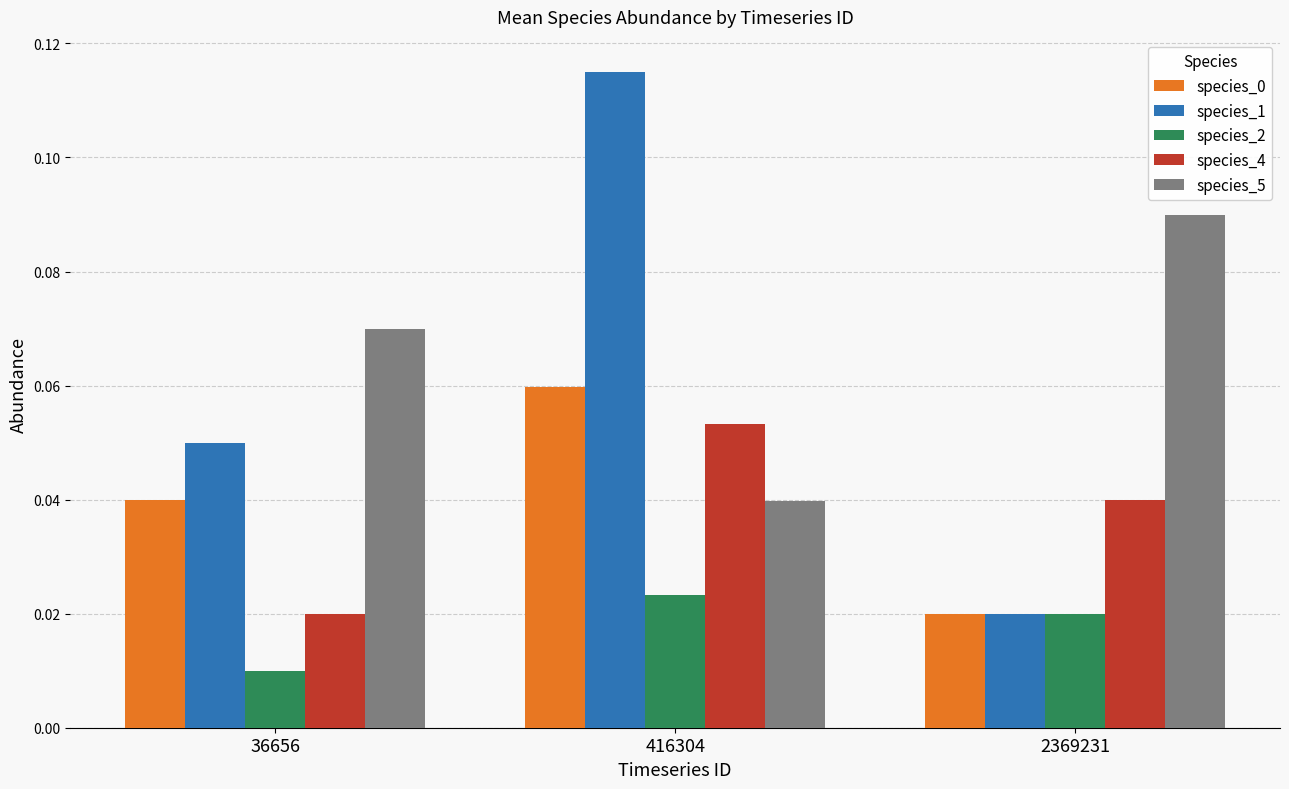

How many bars are there in total?

15